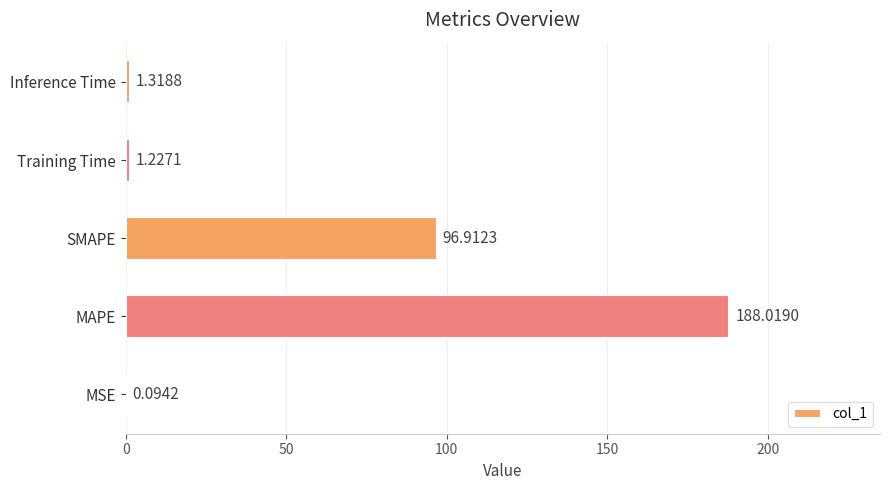

Which has a higher value, MSE or SMAPE?

SMAPE